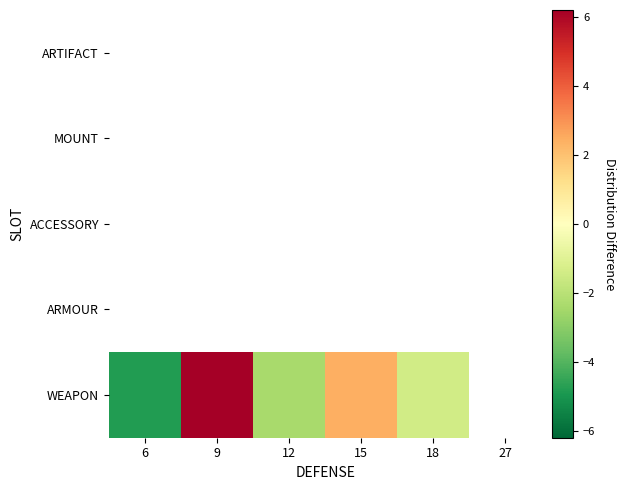

How many series are shown in this chart?

5